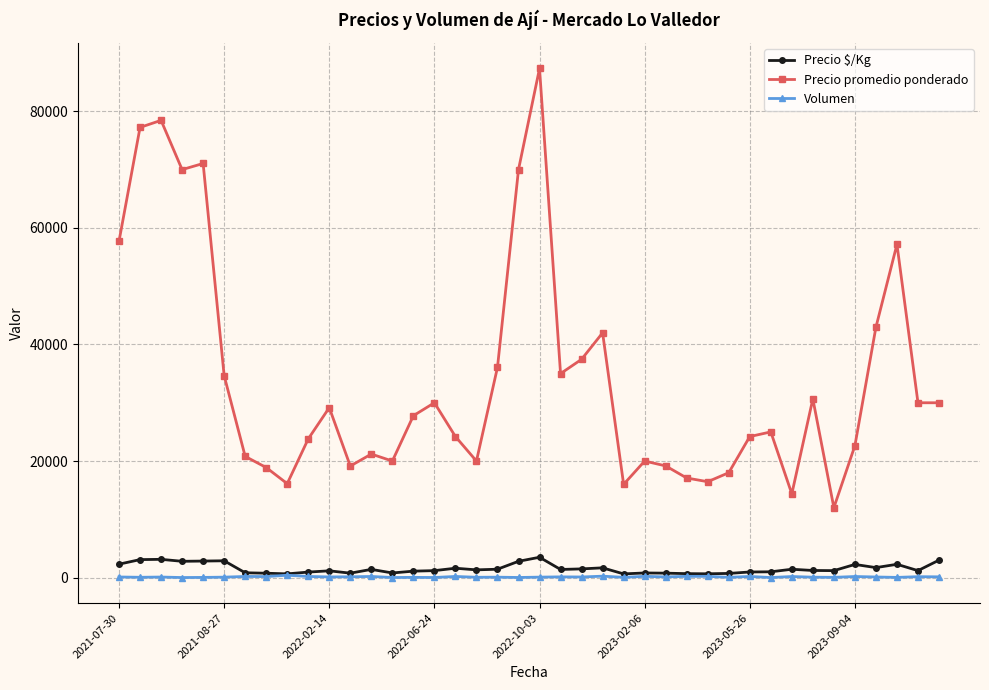

Which series has the largest range (max minus min)?

Precio promedio ponderado